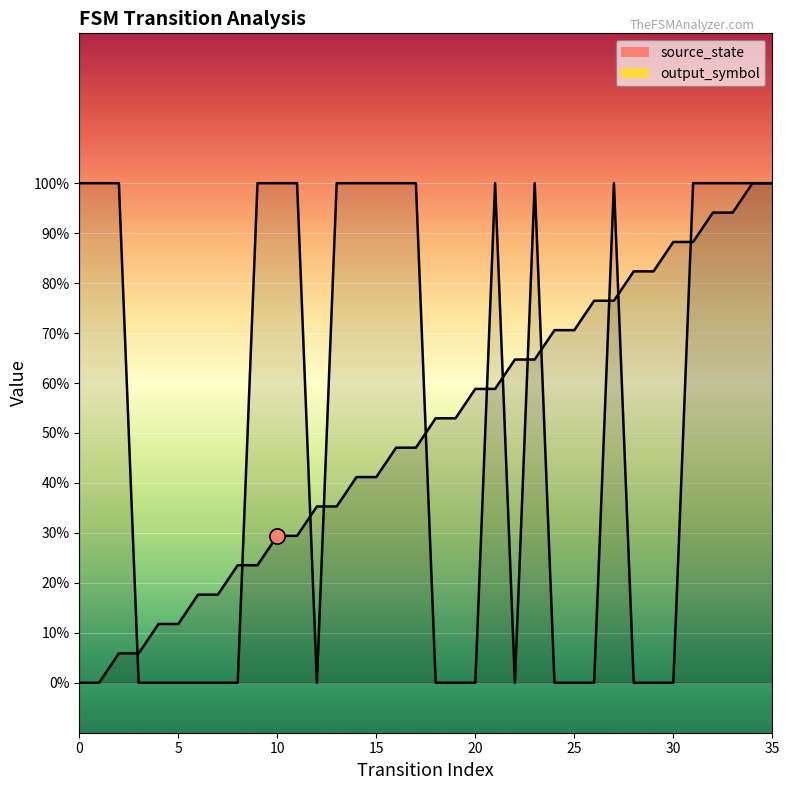

What is the total value across all series at 29?

0.8